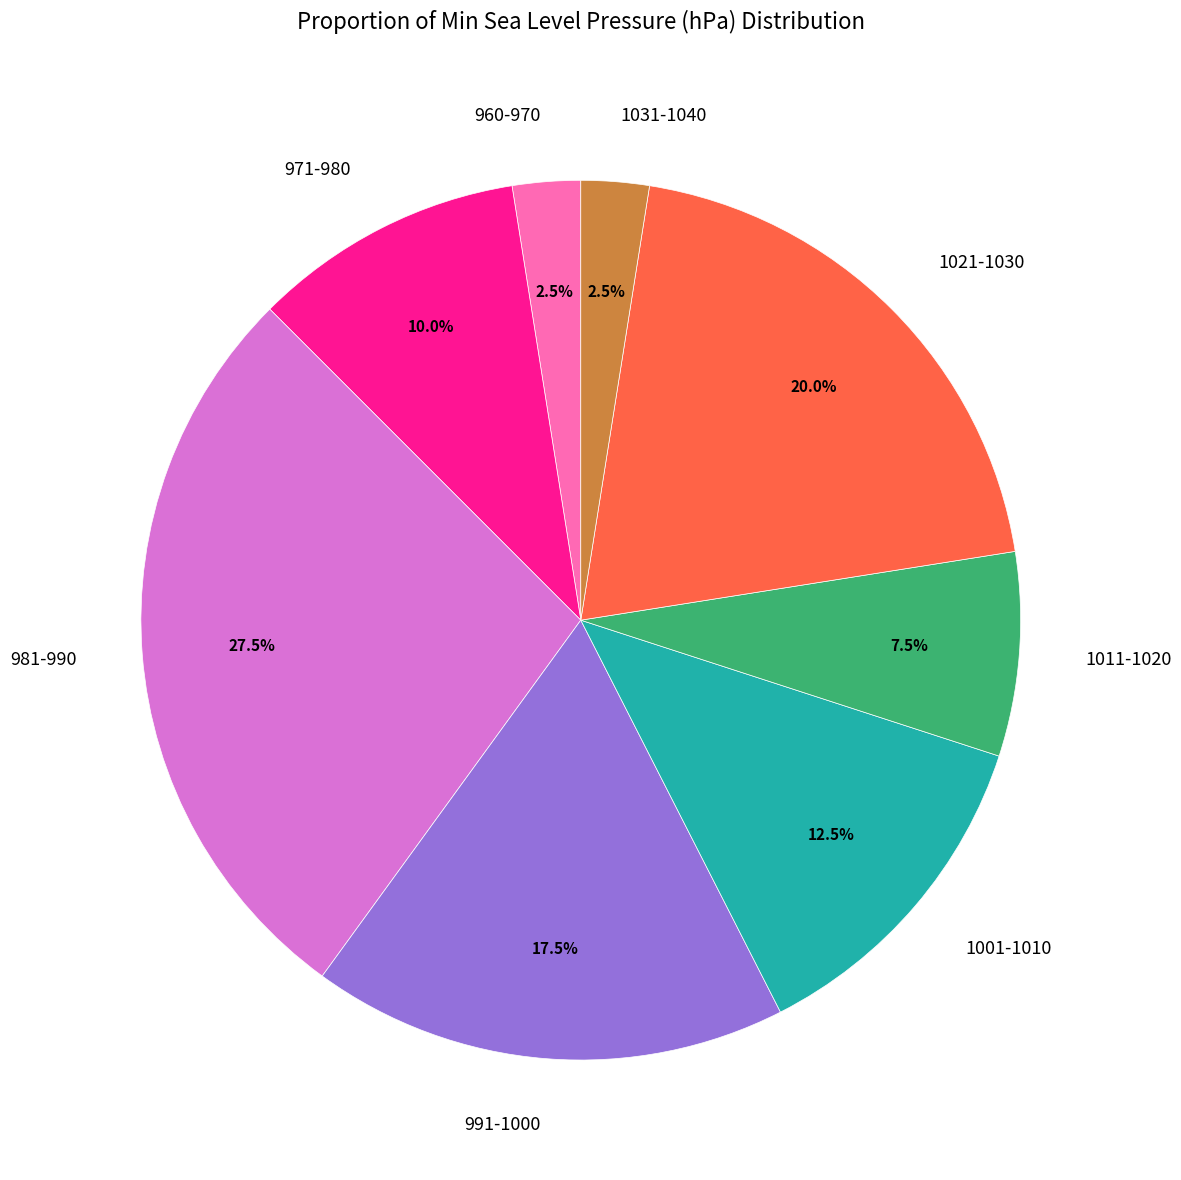

Between 1021-1030 and 1011-1020, which is larger?

1021-1030